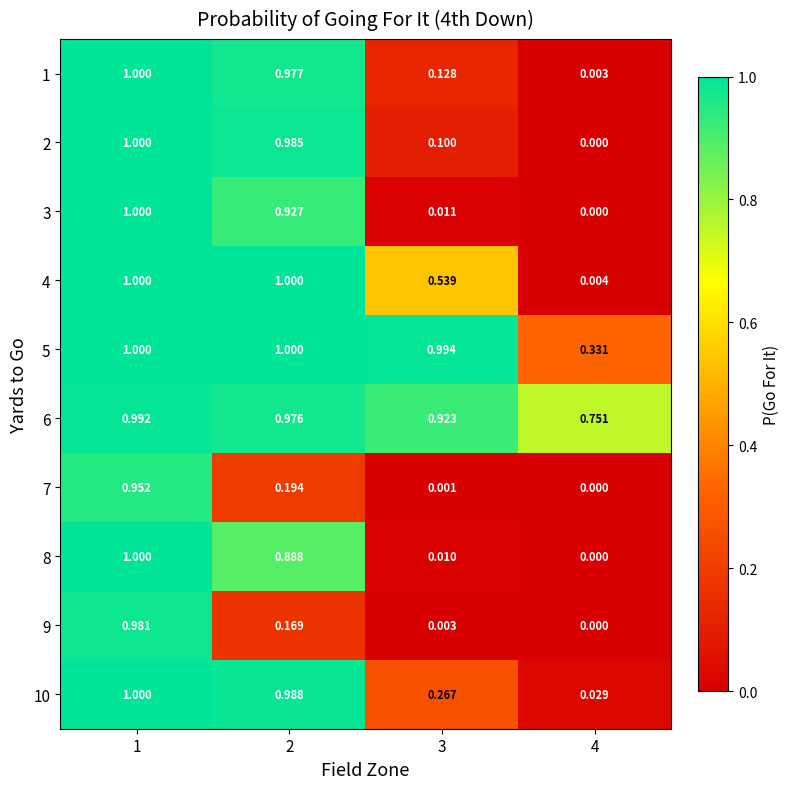

Between 3 and 4, which series saw the biggest shift?

5